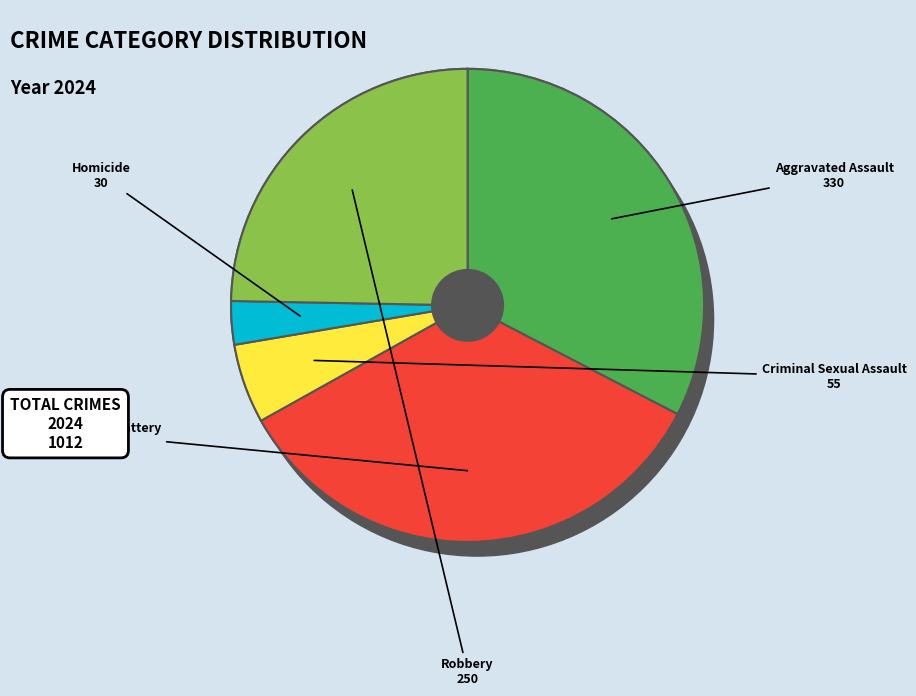

To the nearest percent, what portion does Criminal Sexual Assault represent?

5%